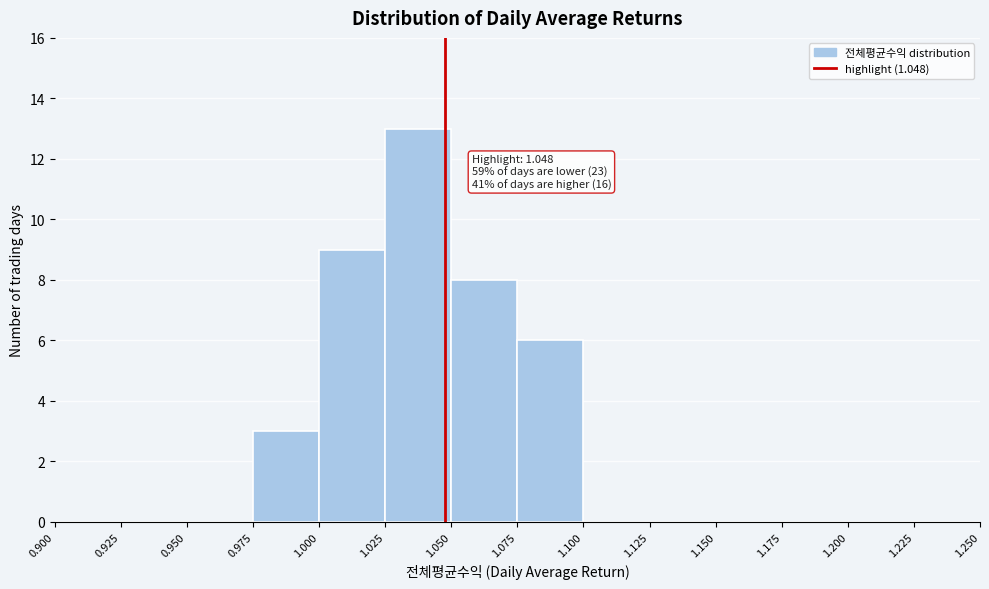

Which range on the x-axis has the tallest bar?

1.025 to 1.050